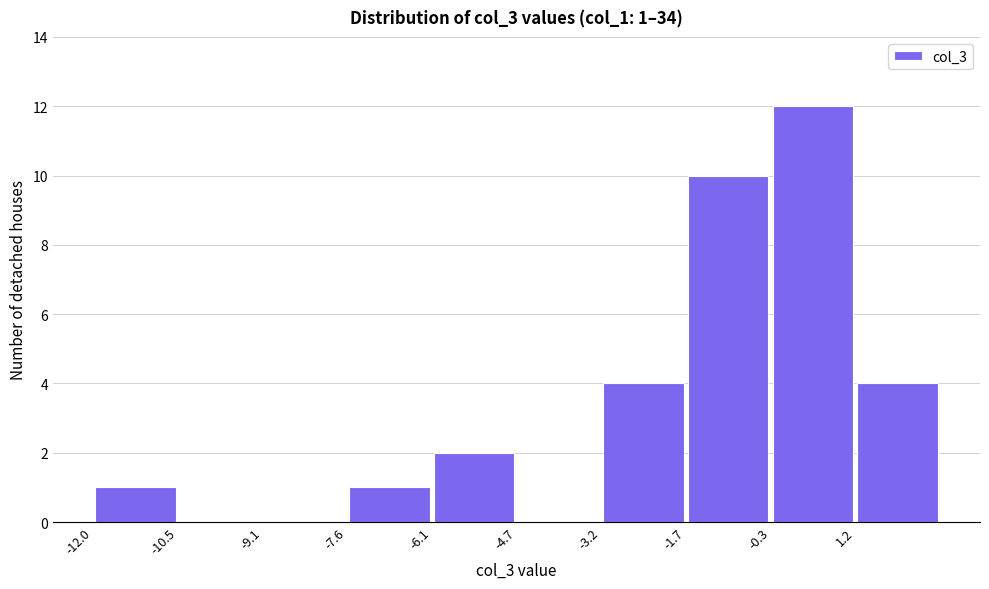

Over which range of the x-axis is the bar tallest?

-0.2 to 1.2